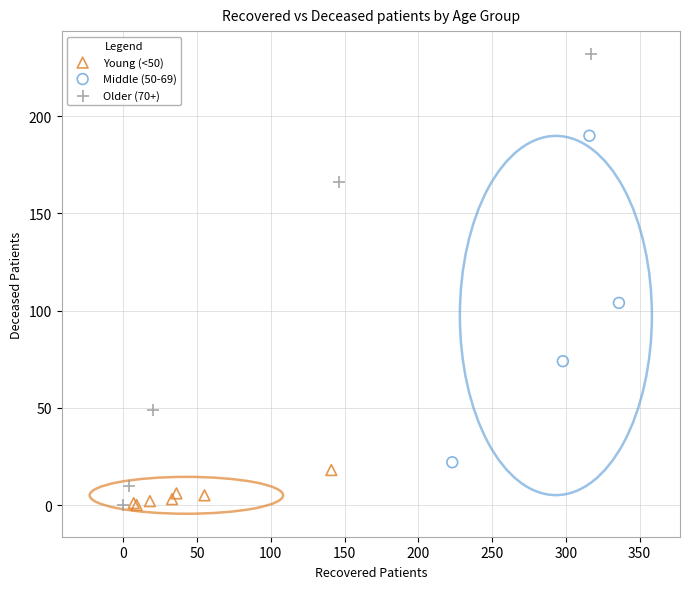

Which series has the largest Y range (max minus min)?

Older (70+)